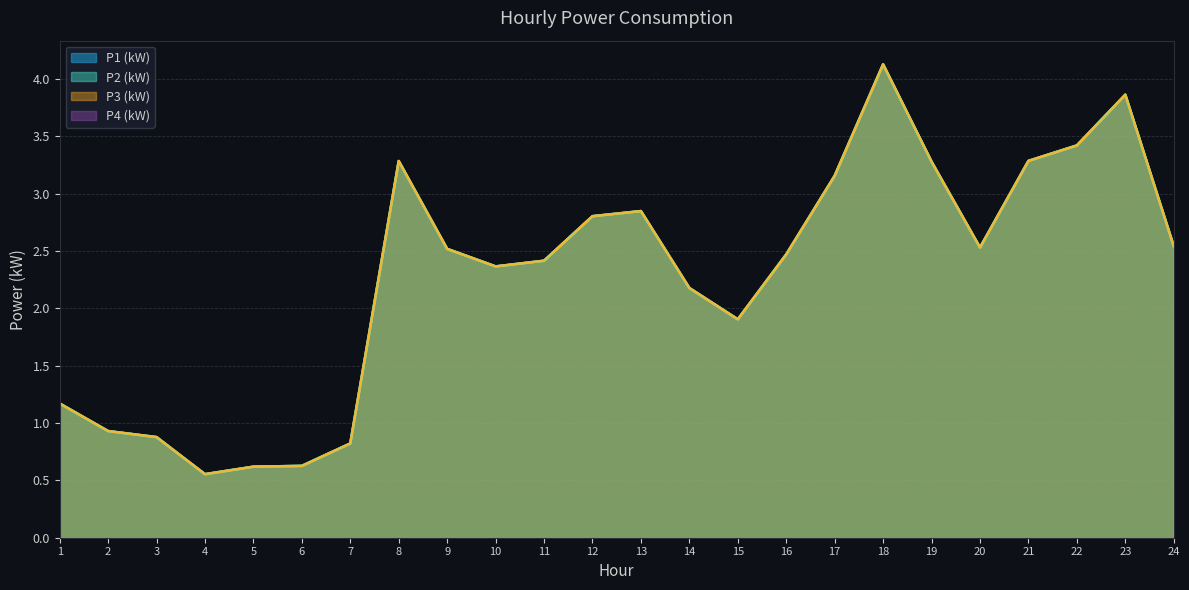

True or false: P2 (kW) has a value of 1.2 at 1.

True